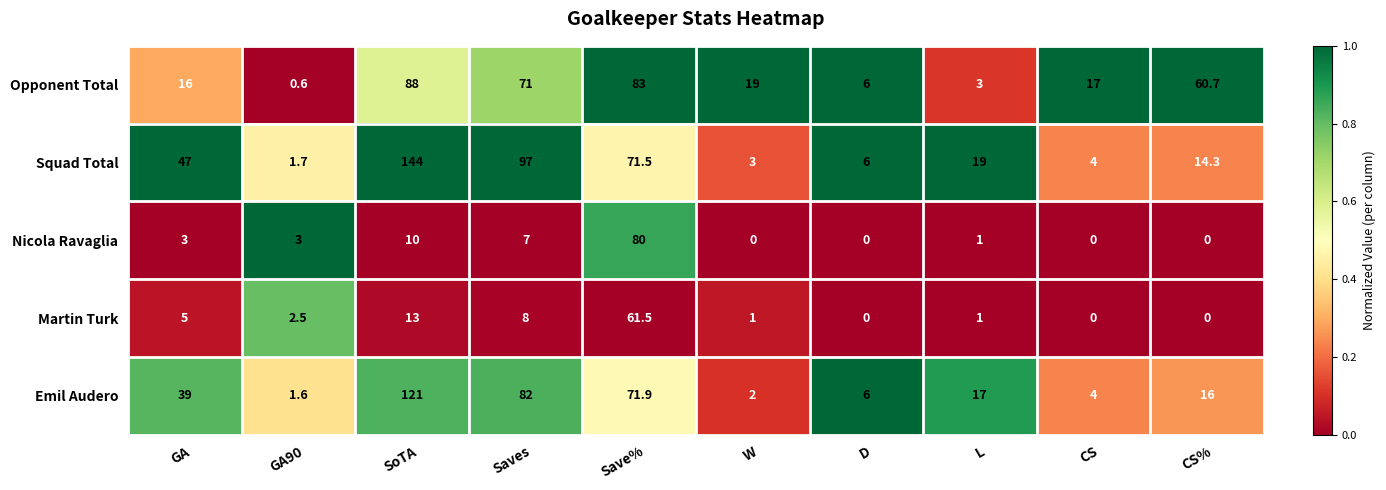

Which series has the largest total across all categories?

Squad Total